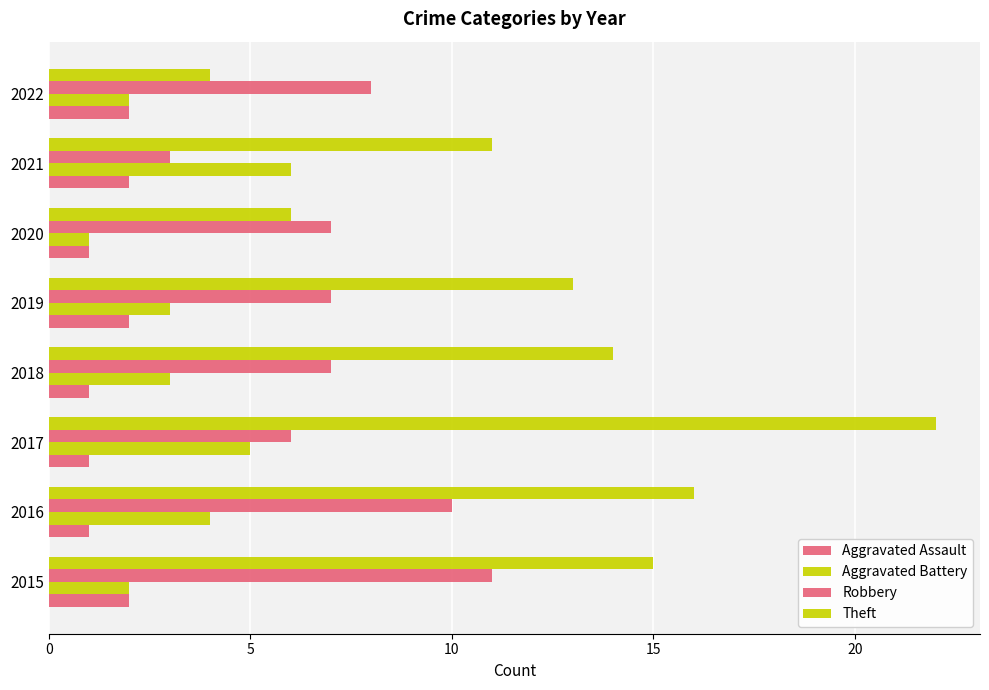

Count the Aggravated Battery values in the range 2 to 5.

6